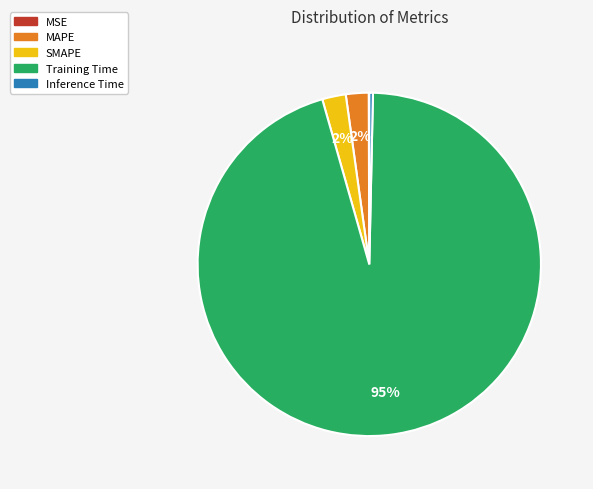

To the nearest percent, what portion does SMAPE represent?

2%